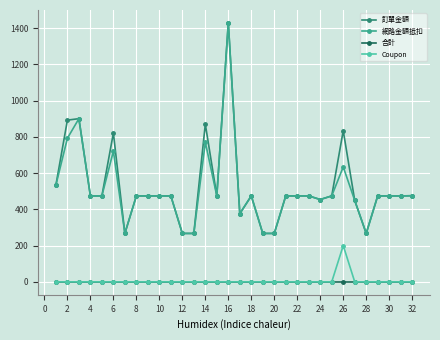

What is the maximum value for 訂單金額?

1428